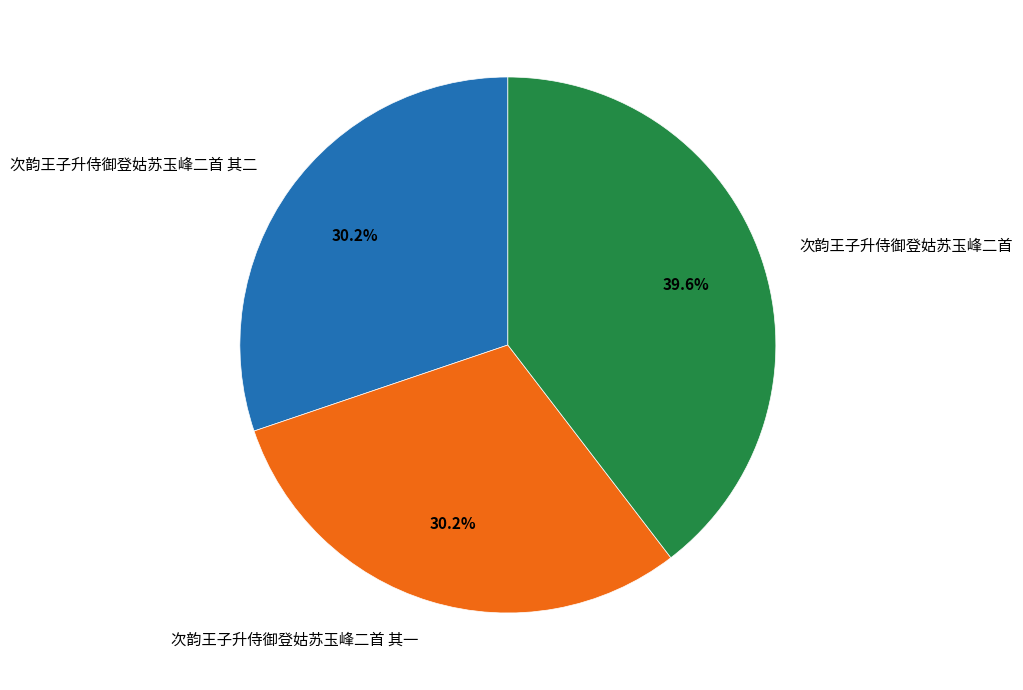

Is it true that 次韵王子升侍御登姑苏玉峰二首 其二 is 30% of the pie?

True